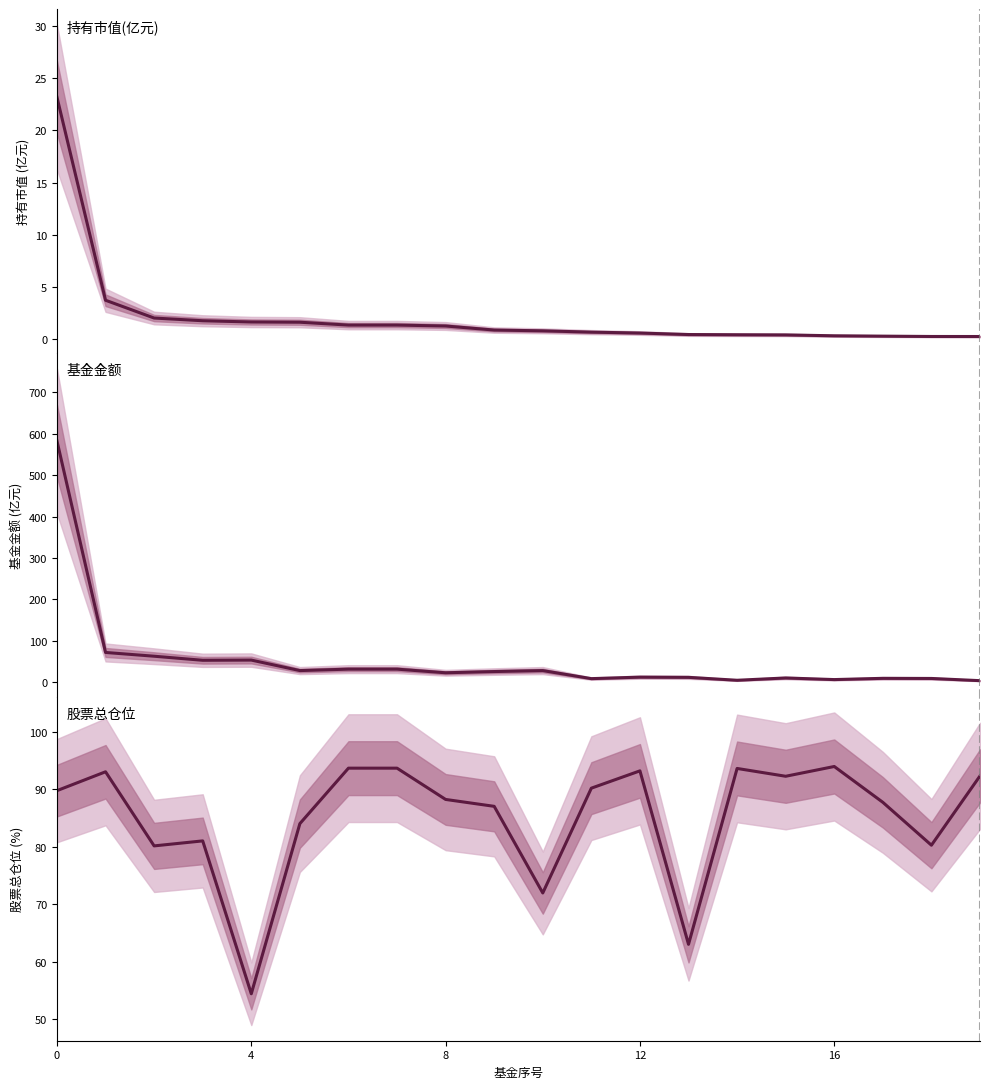

How many lines are shown in the chart?

3